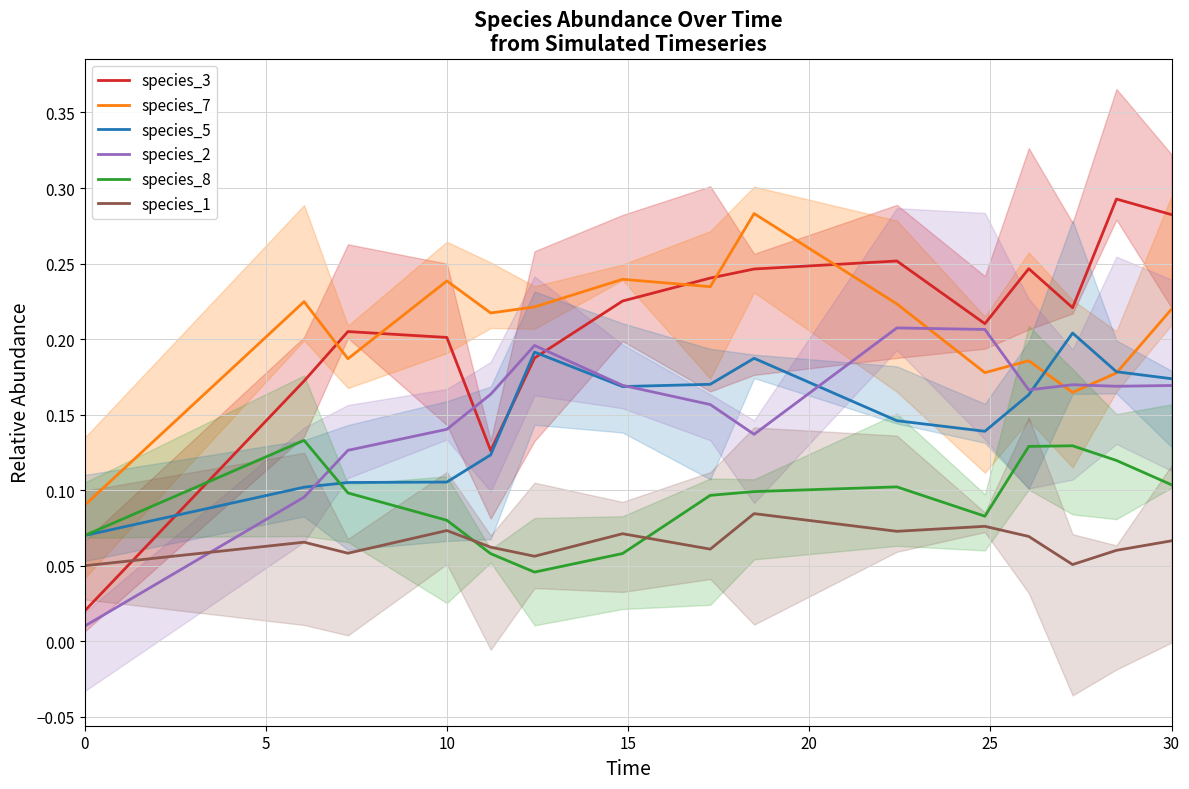

What are all the series names shown in the legend?

species_3, species_7, species_5, species_2, species_8, species_1